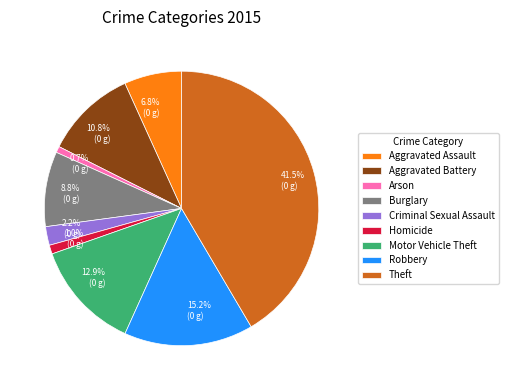

Which has a higher value, Burglary or Criminal Sexual Assault?

Burglary